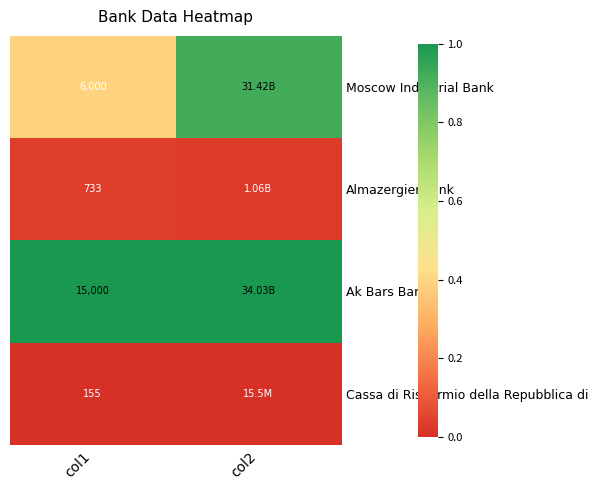

Rank the series at col1 from highest to lowest value.

Ak Bars Bank, Moscow Industrial Bank, Almazergienbank, Cassa di Risparmio della Repubblica di